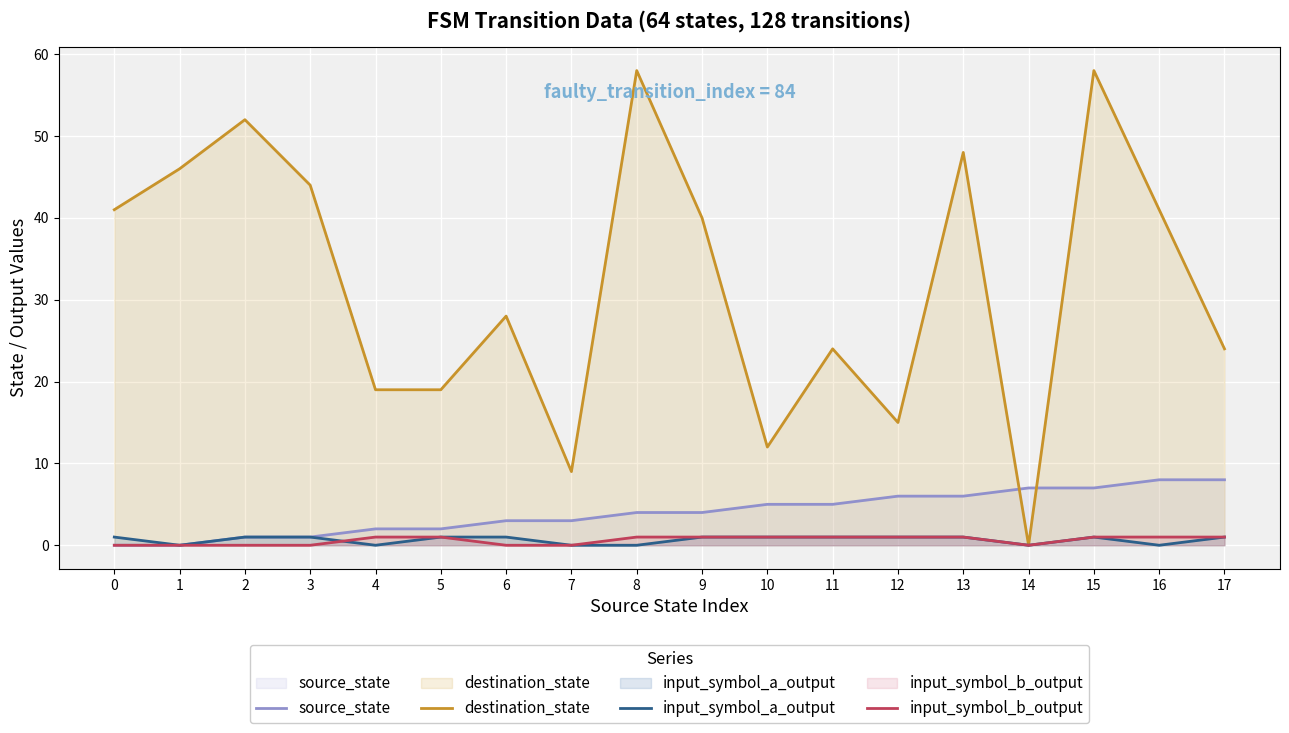

Does the chart display data point markers on the line(s)?

No